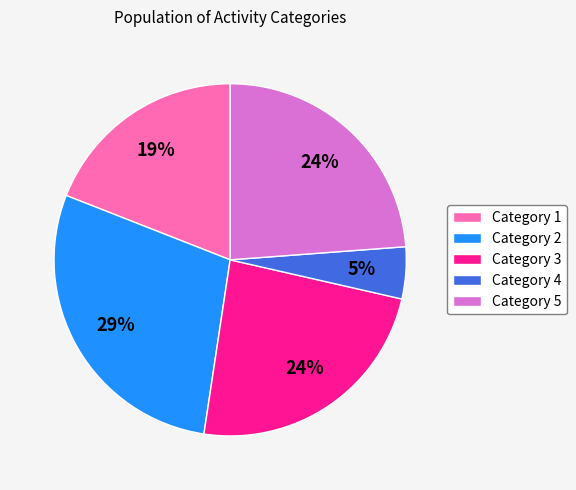

What is the smallest slice in the pie chart?

Category 4